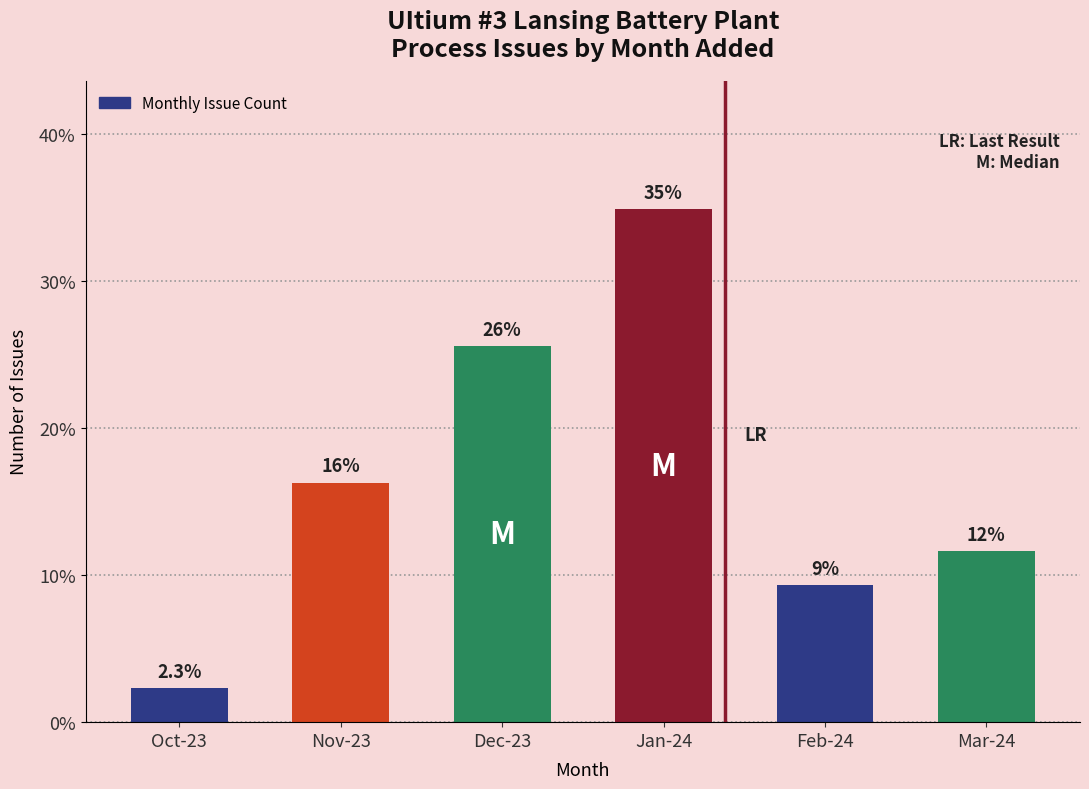

Is it true that the value at Feb-24 is 4.1?

False